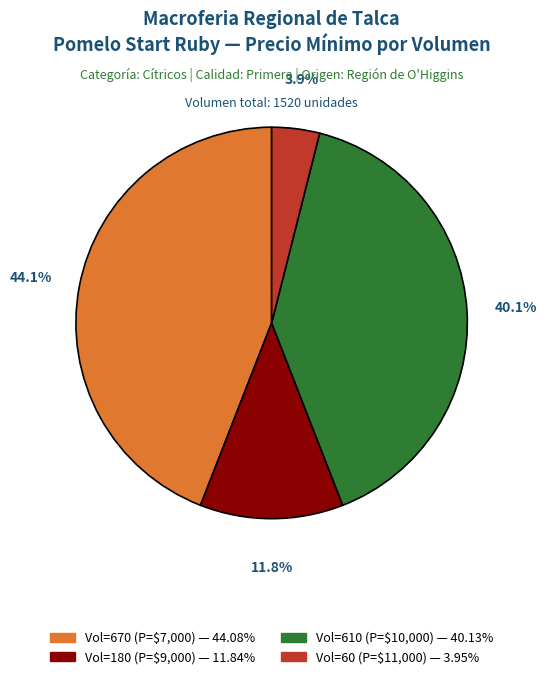

Is there a majority slice in this chart?

No